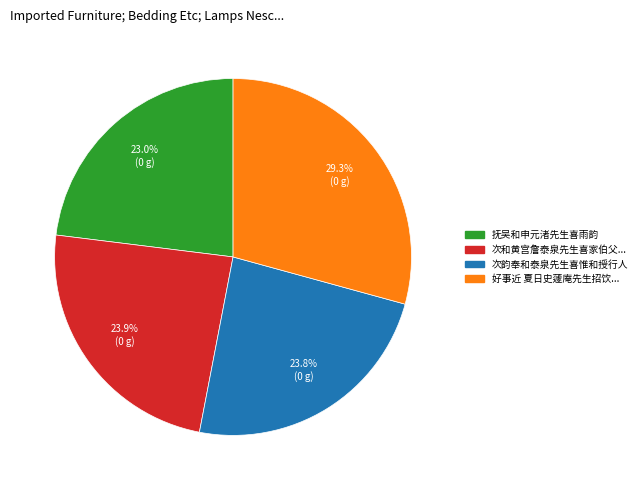

Is there a majority slice in this chart?

No